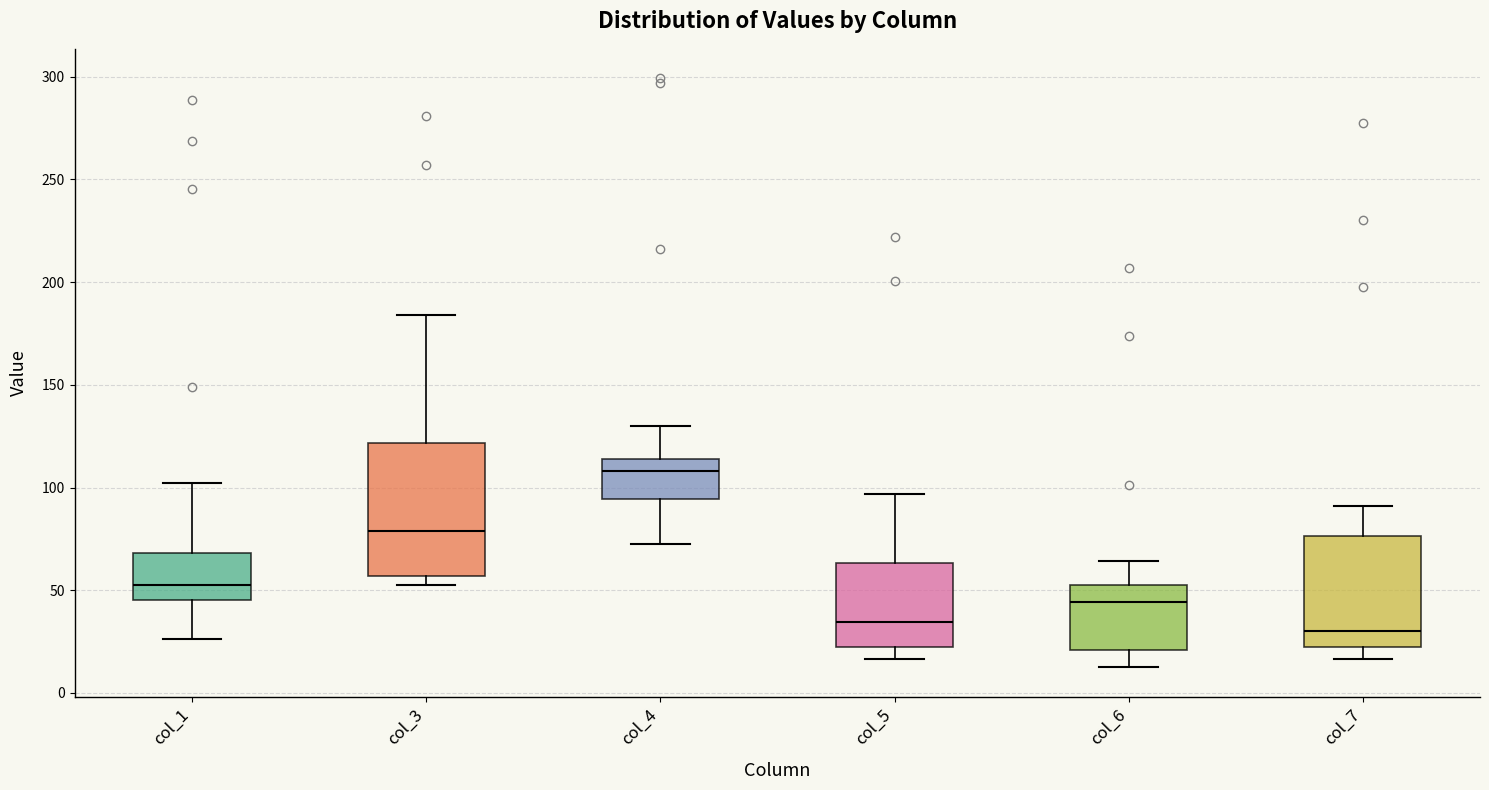

Comparing the boxes themselves (not the whiskers), which one is the tallest?

col_3